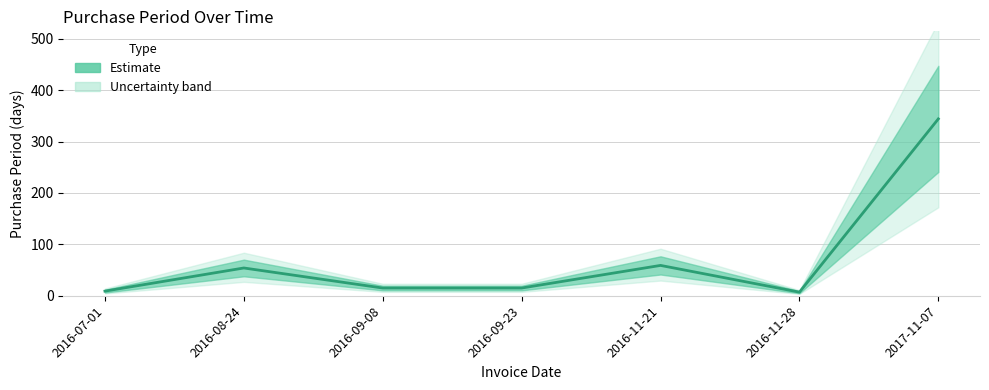

How many series are shown in this chart?

1